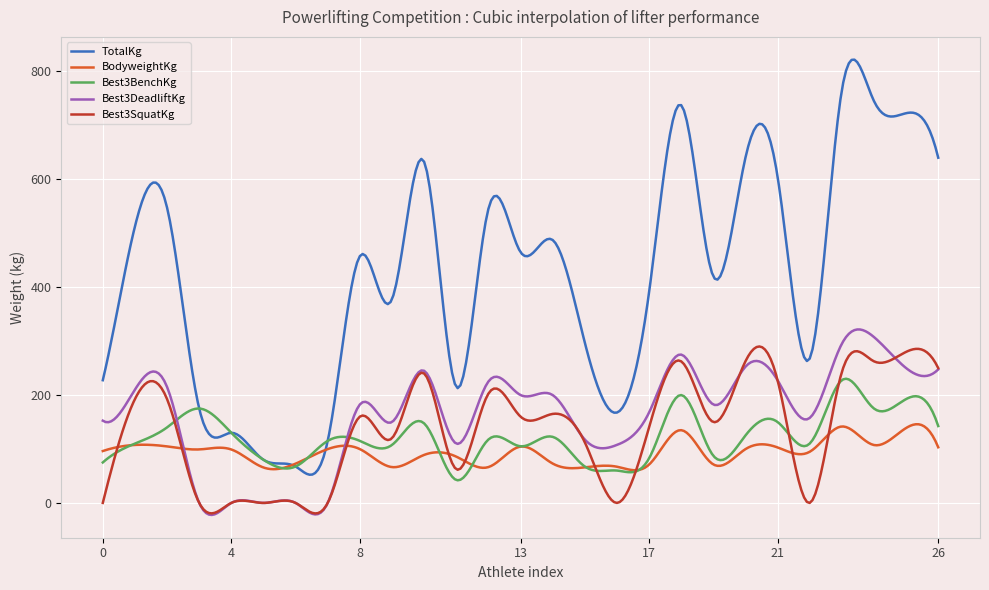

How many lines are shown in the chart?

5